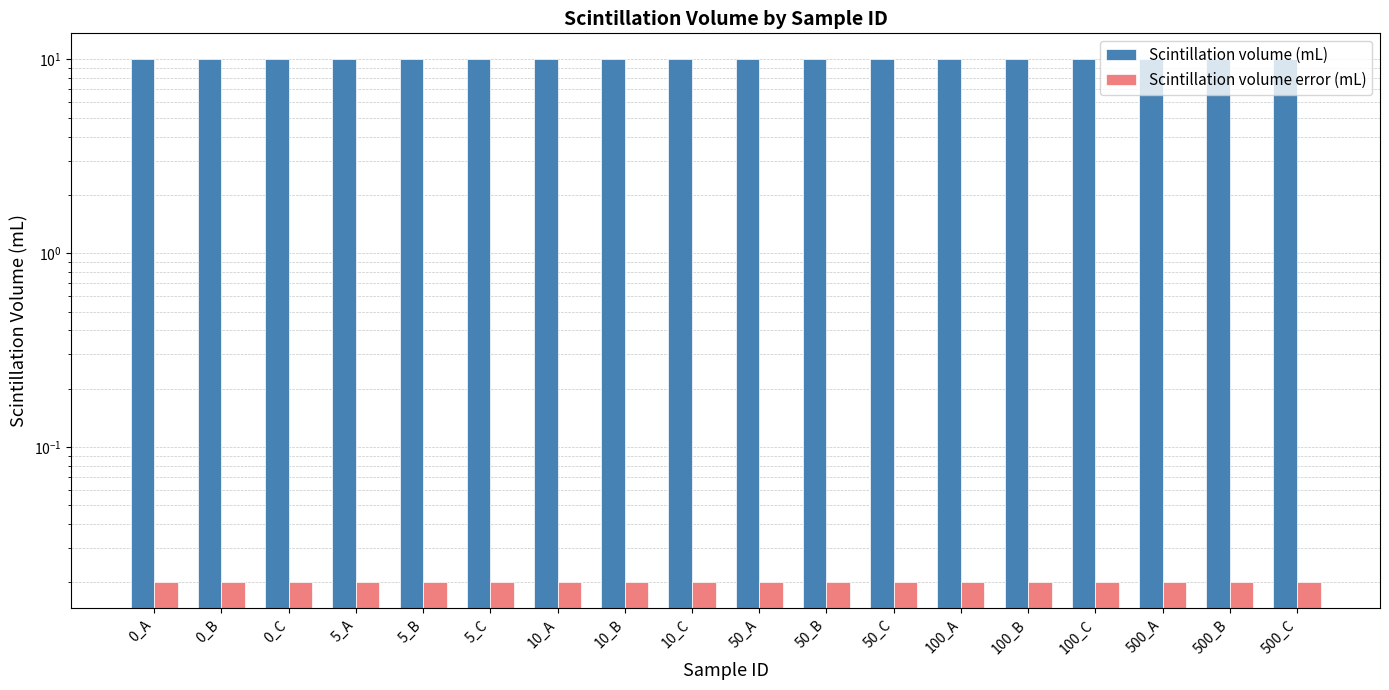

What are all the series names shown in the legend?

Scintillation volume (mL), Scintillation volume error (mL)